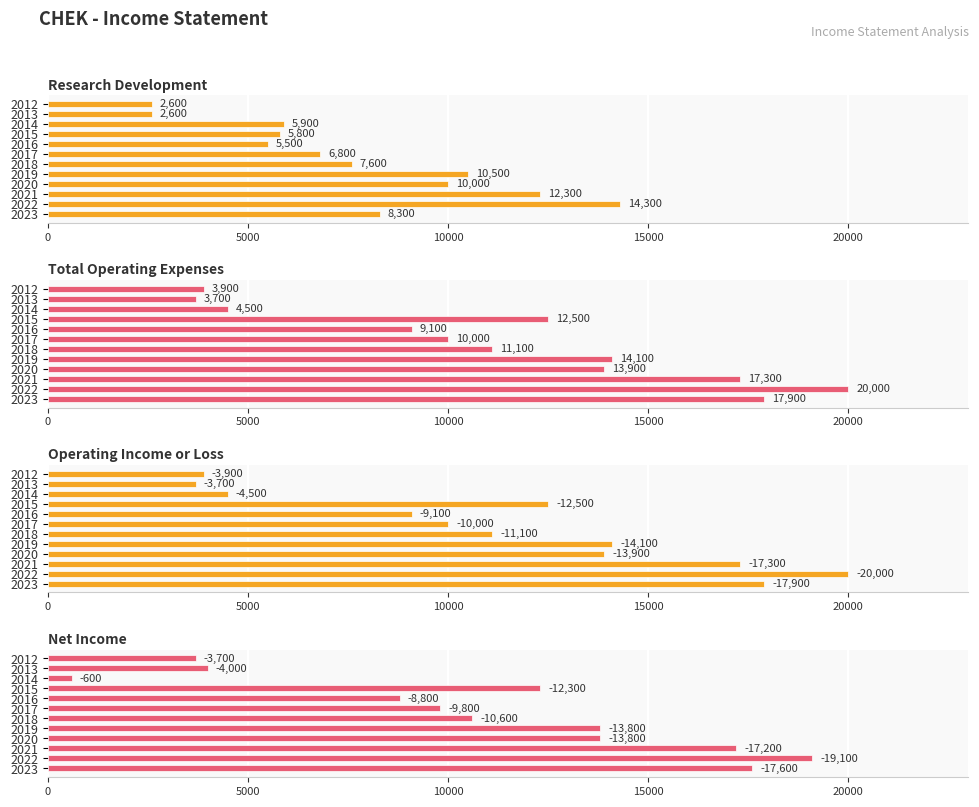

How many values in the Net Income series exceed 12300?

5